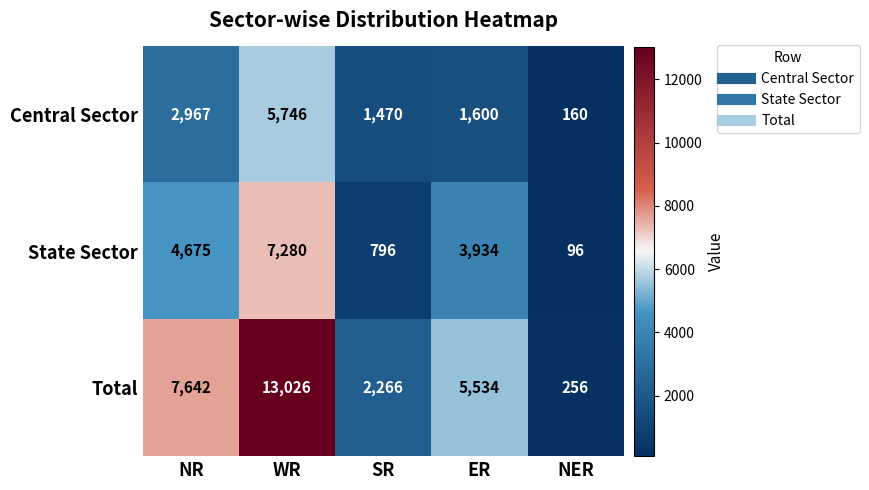

Count the number of categories in the chart.

5